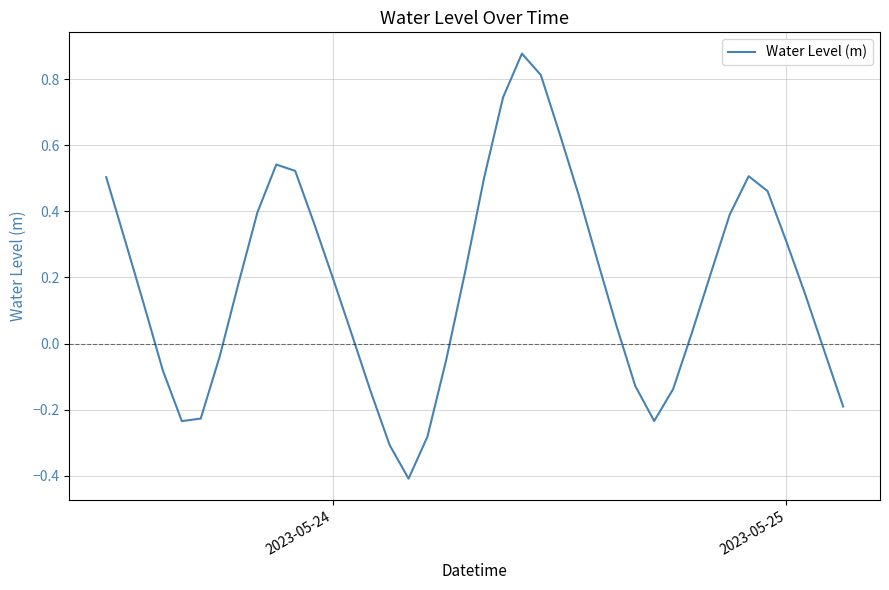

What is the smallest value displayed?

-0.4